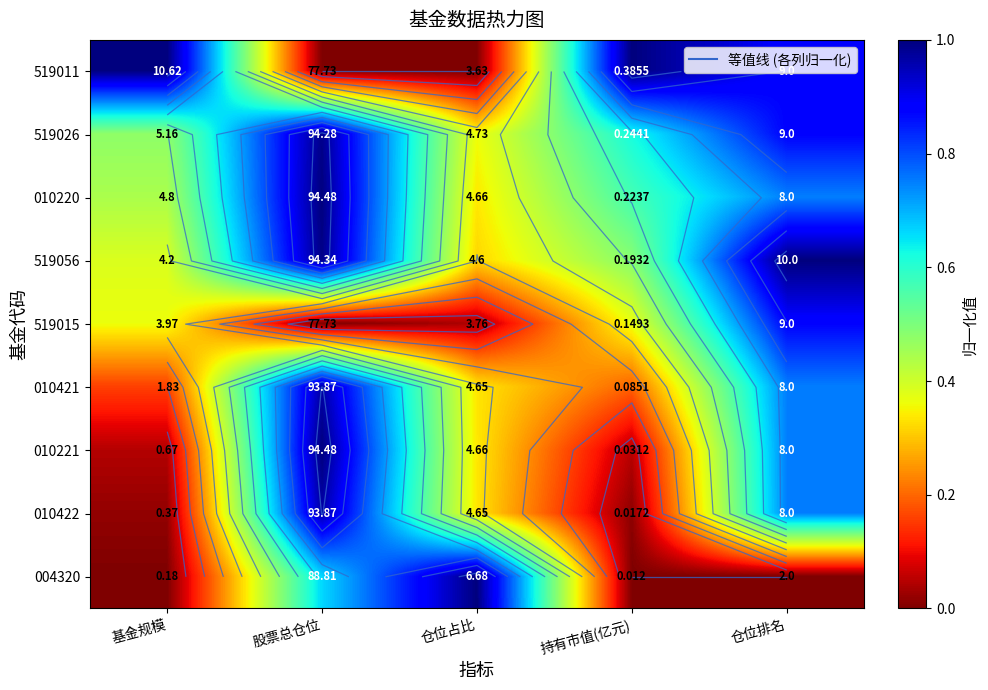

What is the sum of the 010421 values at 基金规模 and 持有市值(亿元)?

0.4